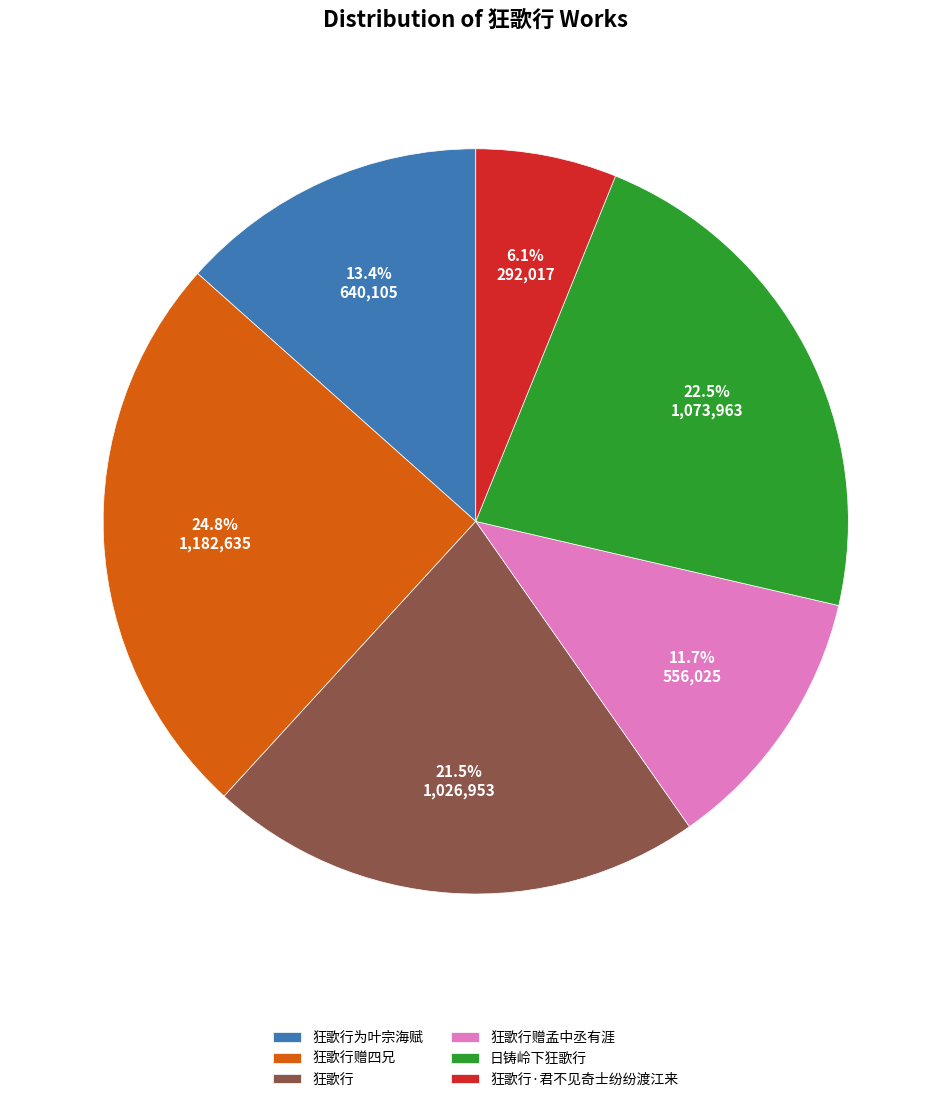

Count the number of slices in the pie.

6